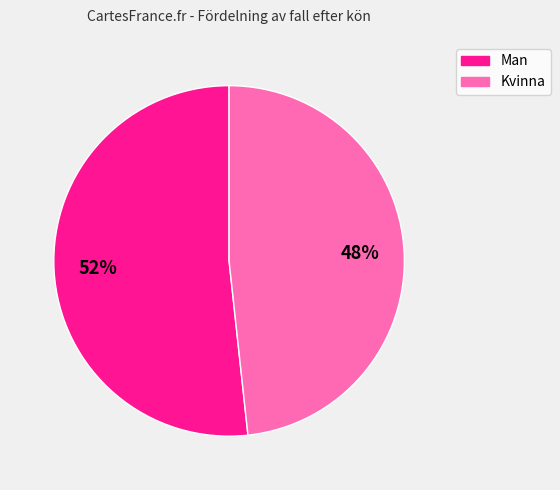

Which slice is the largest?

Man